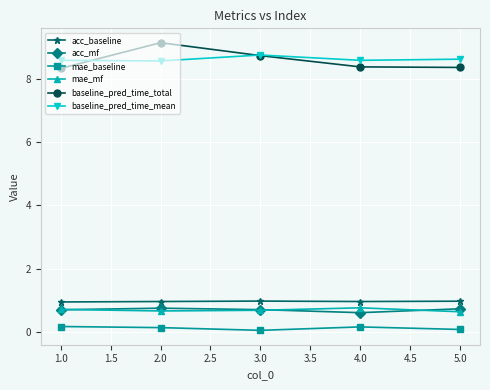

What is the label of the 2nd point from the left?

2.0